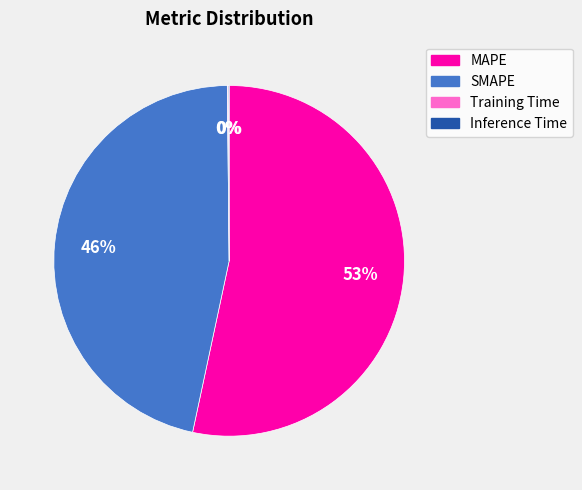

Is MAPE the majority of the pie?

Yes